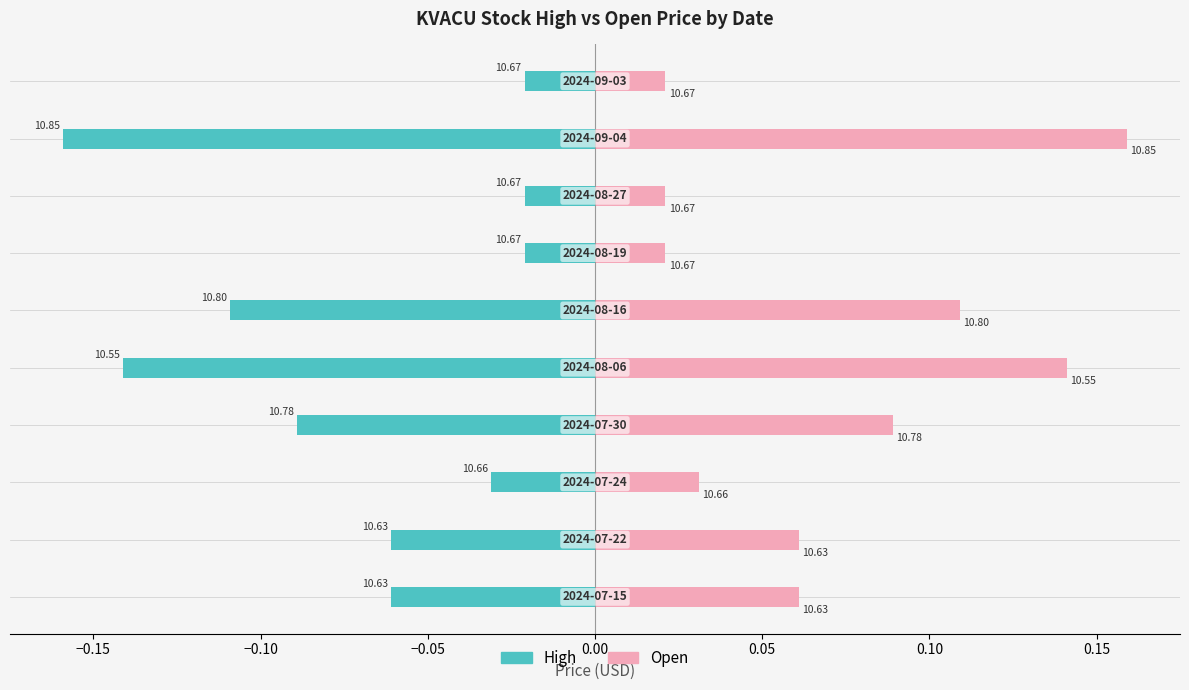

The value of High at −0.15 is -0.0. True or false?

False